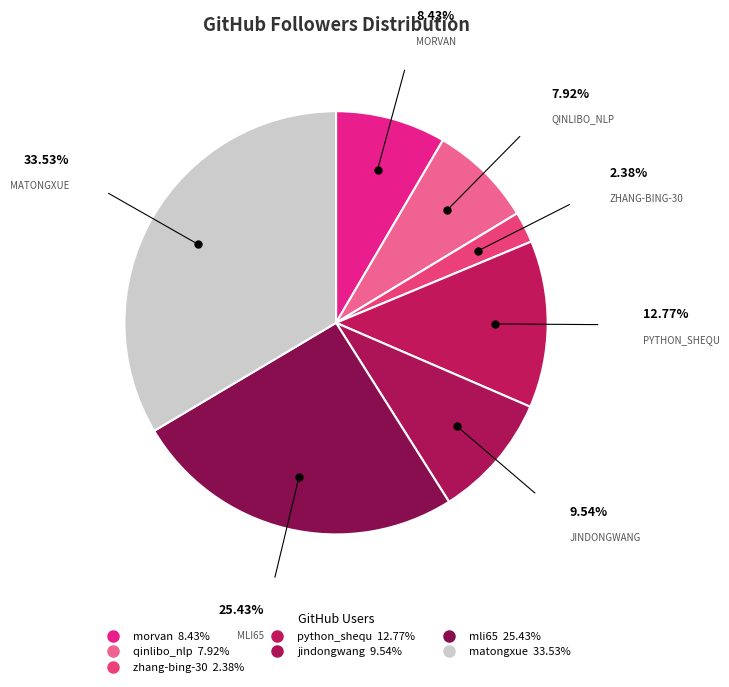

Count the number of slices in the pie.

7